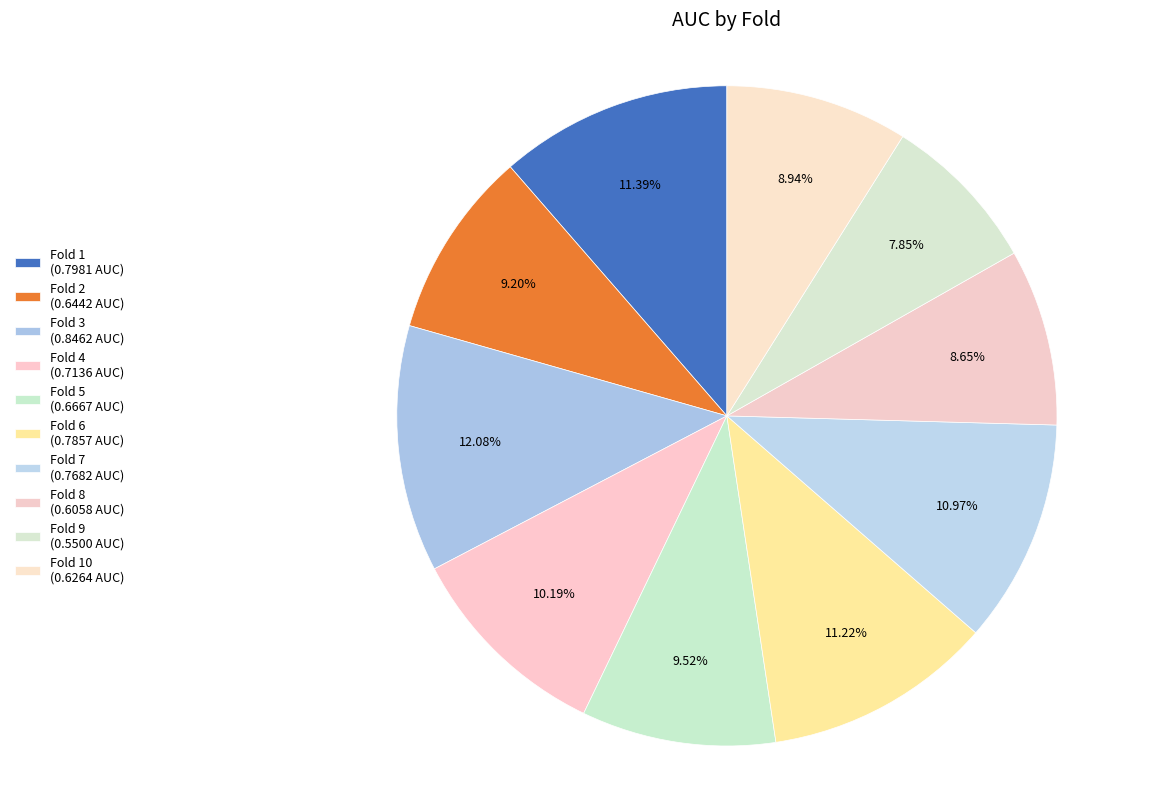

How many slices are in this pie chart?

10